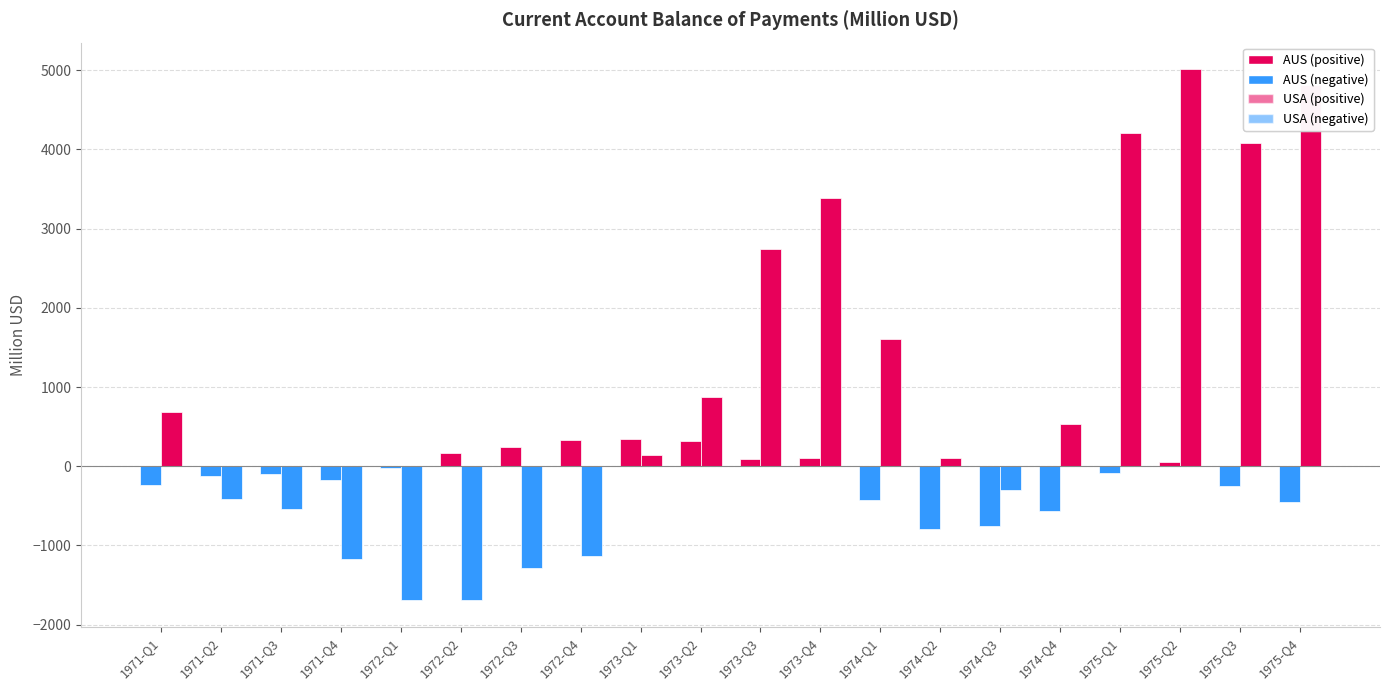

Which category has the lowest value across all series?

1972-Q1